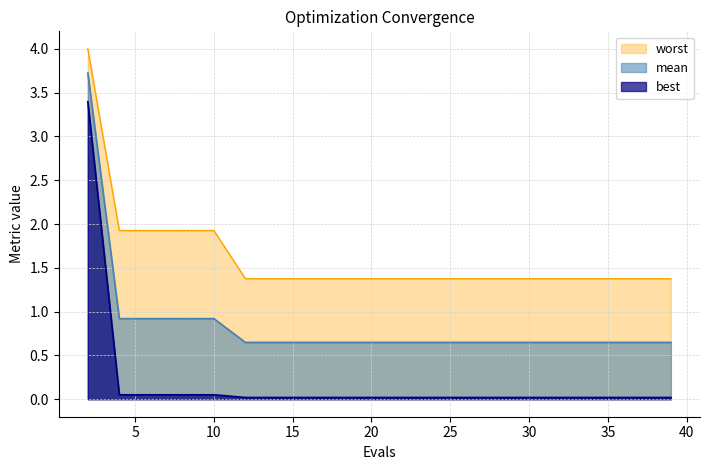

Reading left to right, list all the values displayed in this chart.

mean: 3.7	0.9	0.9	0.9	0.9	0.6	0.6	0.6	0.6	0.6	0.6	0.6	0.6	0.6	0.6	0.6	0.6	0.6	0.6	0.6
best: 3.4	0.1	0.1	0.1	0.1	0.0	0.0	0.0	0.0	0.0	0.0	0.0	0.0	0.0	0.0	0.0	0.0	0.0	0.0	0.0
worst: 4.0	1.9	1.9	1.9	1.9	1.4	1.4	1.4	1.4	1.4	1.4	1.4	1.4	1.4	1.4	1.4	1.4	1.4	1.4	1.4